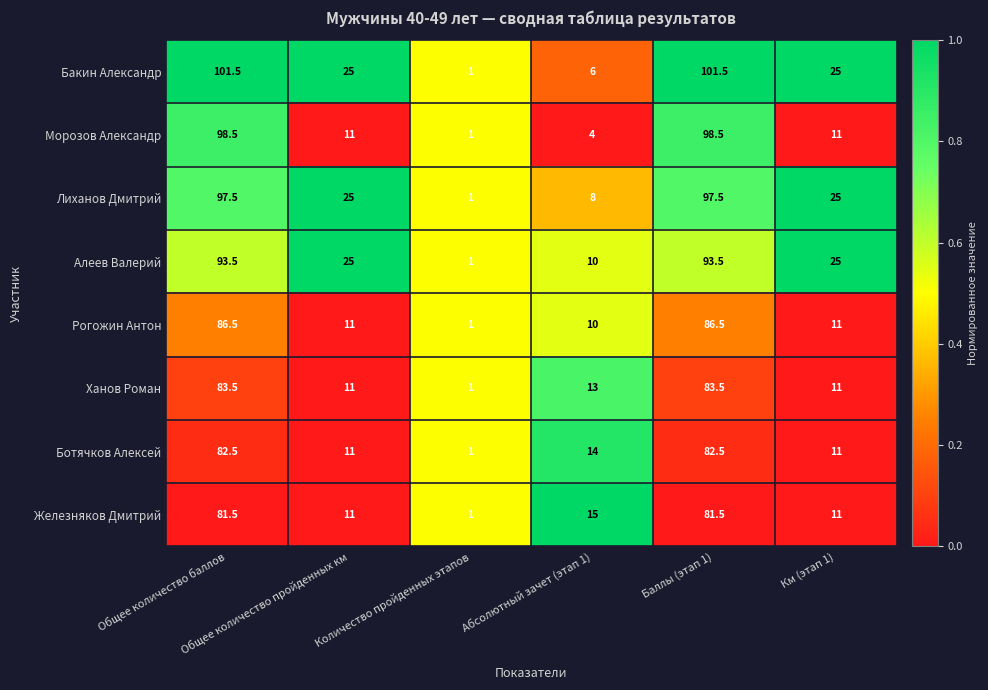

Which series has the widest spread of values?

Бакин Александр